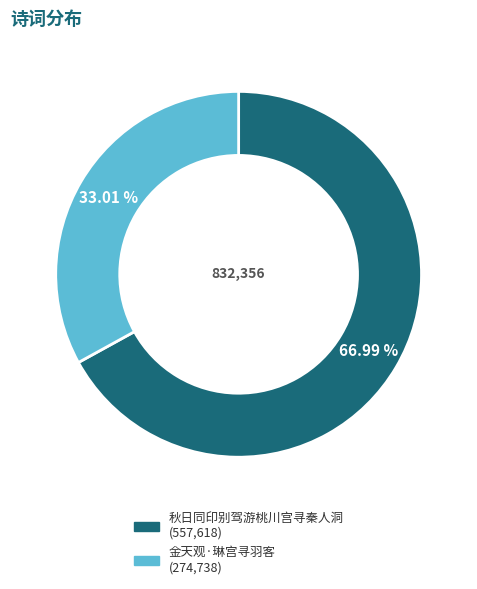

Is there a majority slice in this chart?

Yes